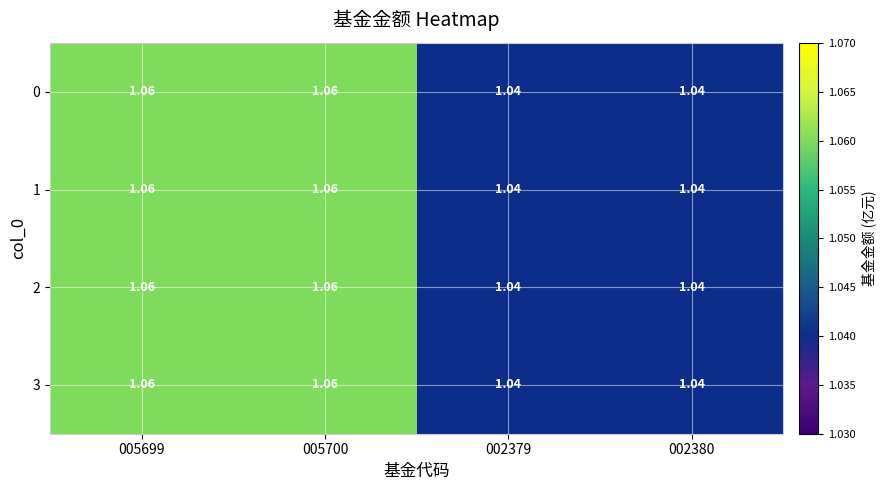

Is the value of 1 at 005699 greater than the value of 3 at 002380?

Yes